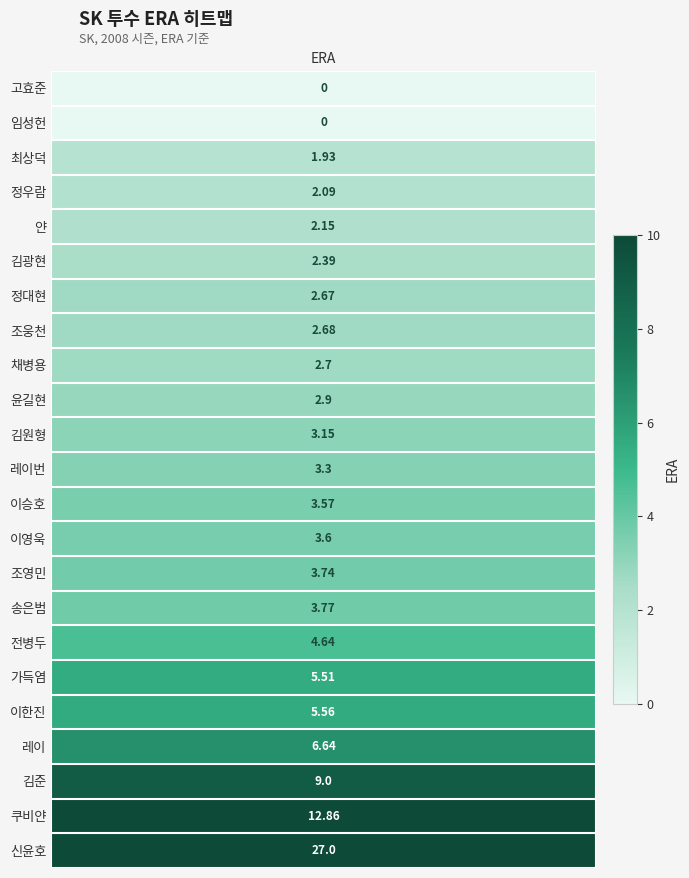

Between 11 and 20, which is larger?

20